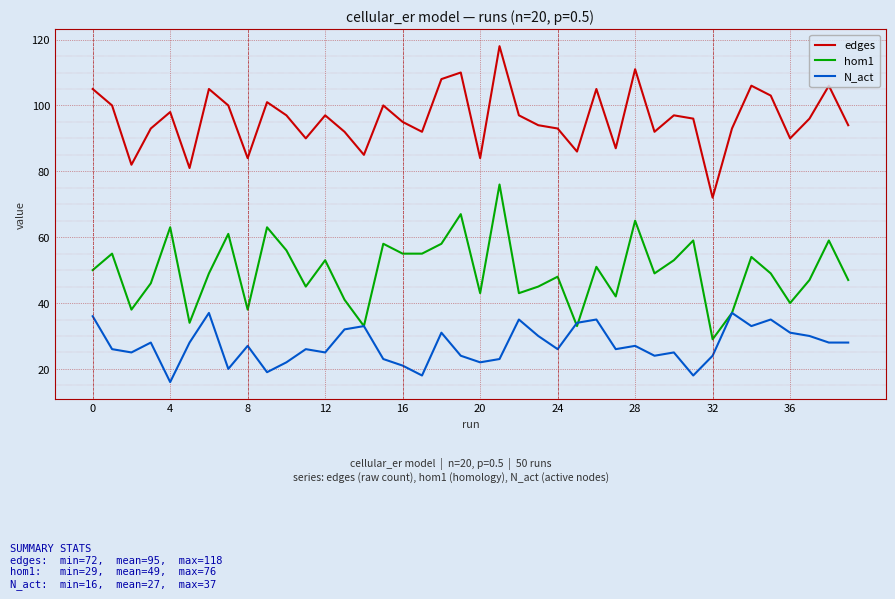

How many interior local peaks does the edges series have?

12